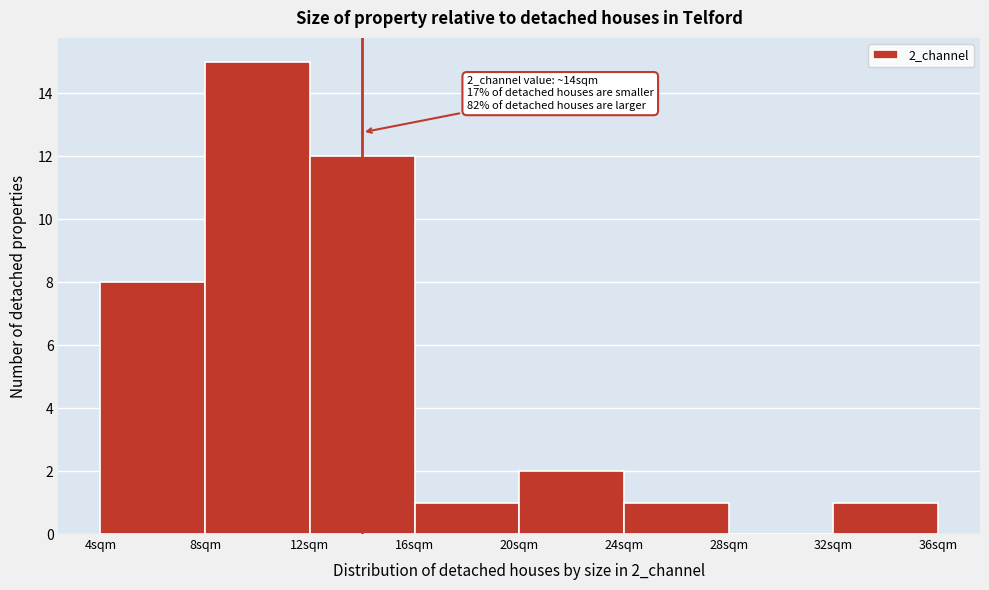

Which range on the x-axis has the tallest bar?

8 to 12